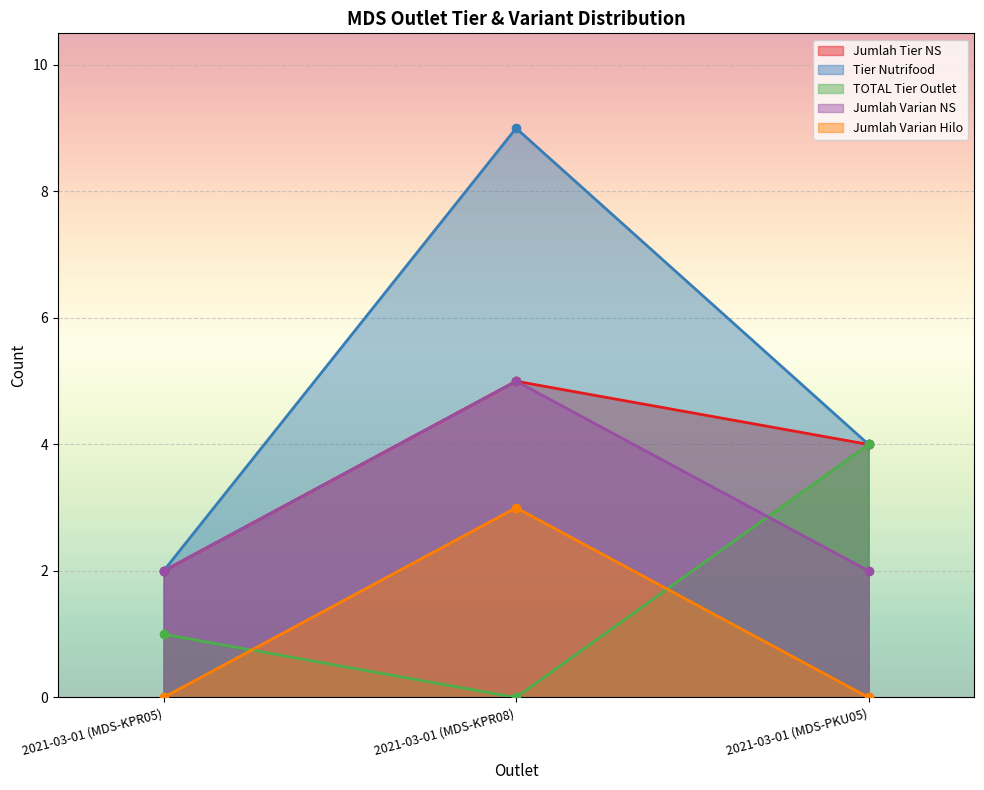

Reading right to left, extract all data points from this chart.

Jumlah Tier NS: 2021-03-01 (MDS-PKU05)=4	2021-03-01 (MDS-KPR08)=5	2021-03-01 (MDS-KPR05)=2
Tier Nutrifood: 2021-03-01 (MDS-PKU05)=4	2021-03-01 (MDS-KPR08)=9	2021-03-01 (MDS-KPR05)=2
TOTAL Tier Outlet: 2021-03-01 (MDS-PKU05)=4	2021-03-01 (MDS-KPR08)=0	2021-03-01 (MDS-KPR05)=1
Jumlah Varian NS: 2021-03-01 (MDS-PKU05)=2	2021-03-01 (MDS-KPR08)=5	2021-03-01 (MDS-KPR05)=2
Jumlah Varian Hilo: 2021-03-01 (MDS-PKU05)=0	2021-03-01 (MDS-KPR08)=3	2021-03-01 (MDS-KPR05)=0